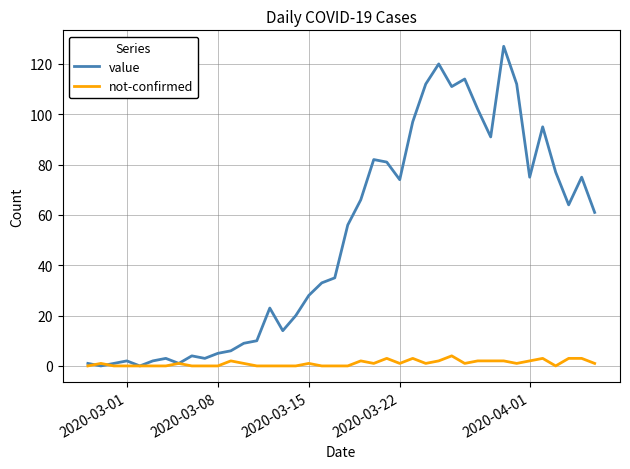

What is the difference between the maximum and minimum values in the not-confirmed series?

4